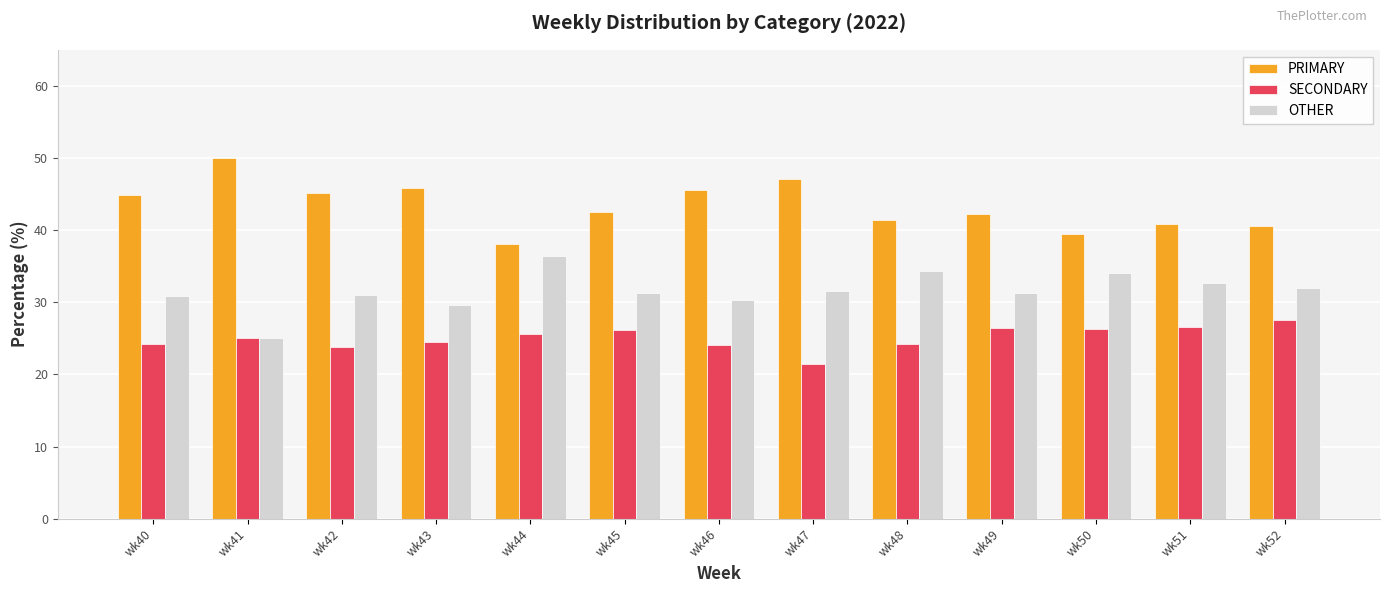

What is the sum of all SECONDARY values?

325.9